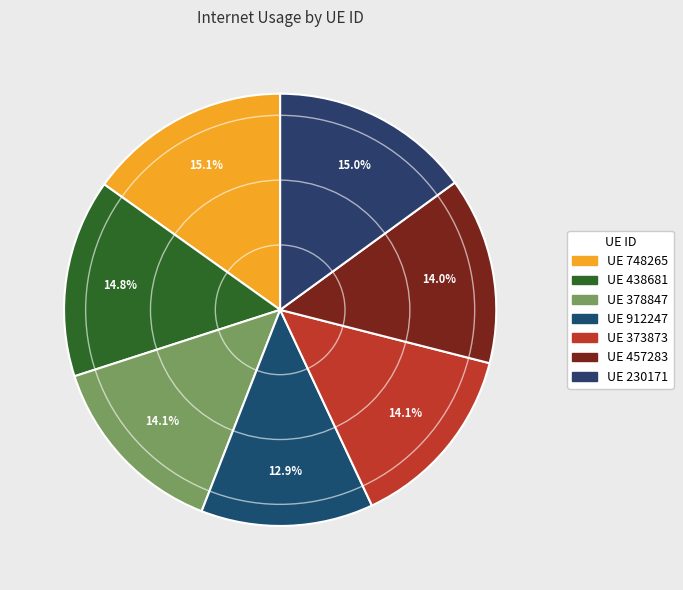

How many segments does this pie chart have?

7